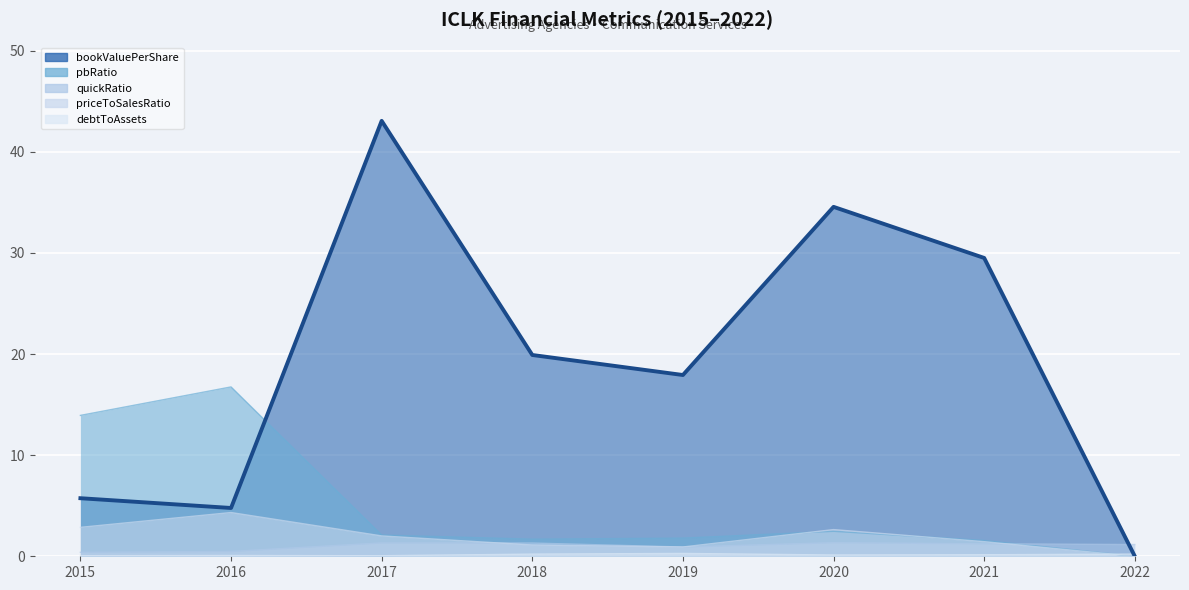

What is the sum of the quickRatio values at 2015 and 2017?

1.7